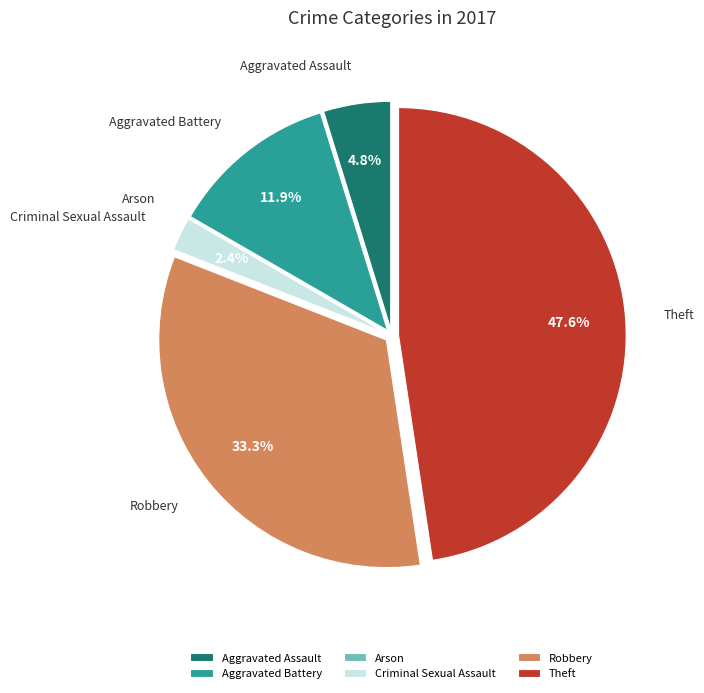

What percentage is NOT represented by Theft?

52.4%